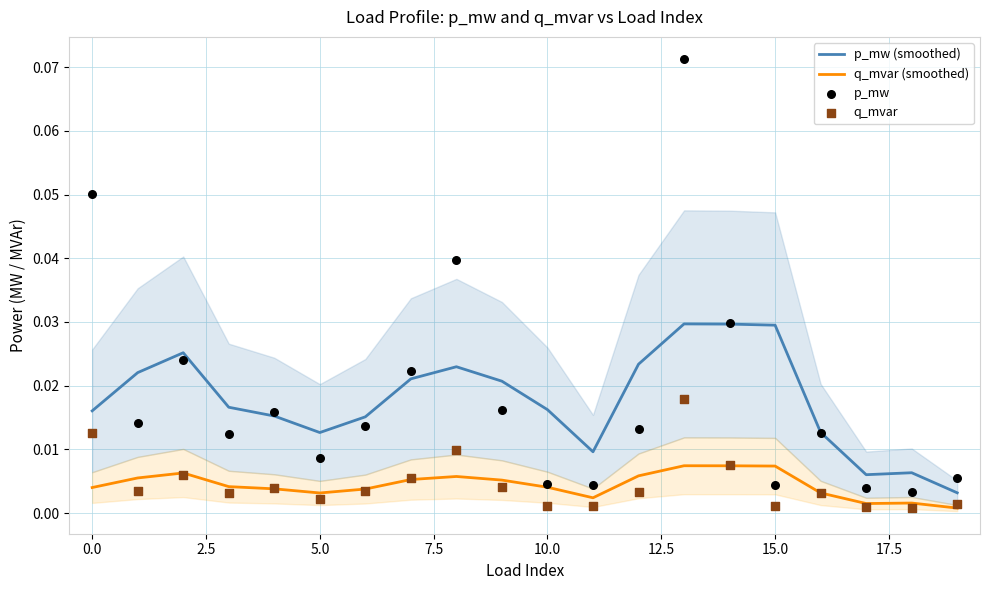

Which series has the largest Y range (max minus min)?

p_mw